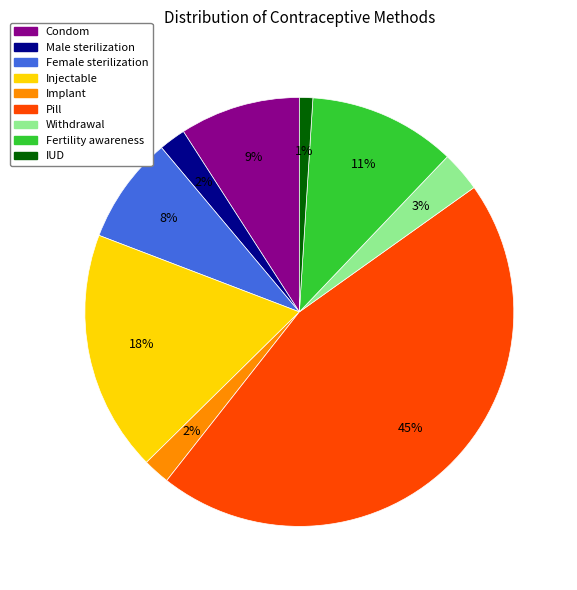

To the nearest percent, what portion does Fertility awareness represent?

11%